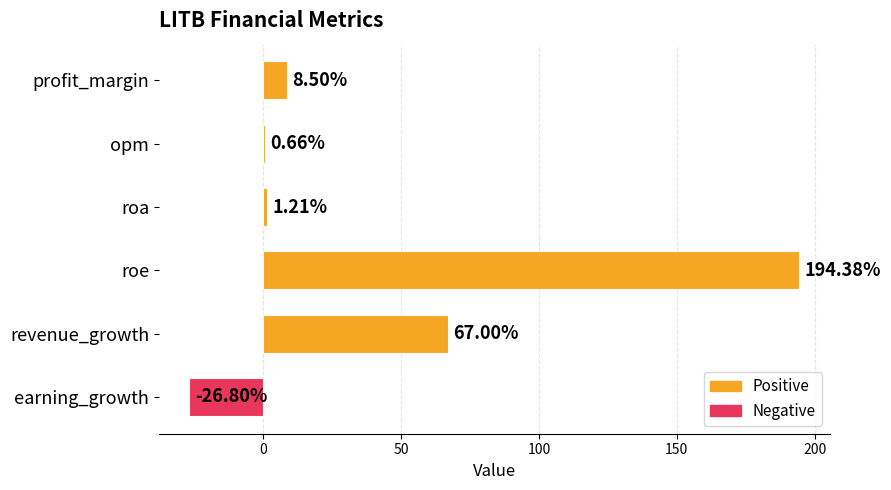

Count the number of categories in the chart.

6